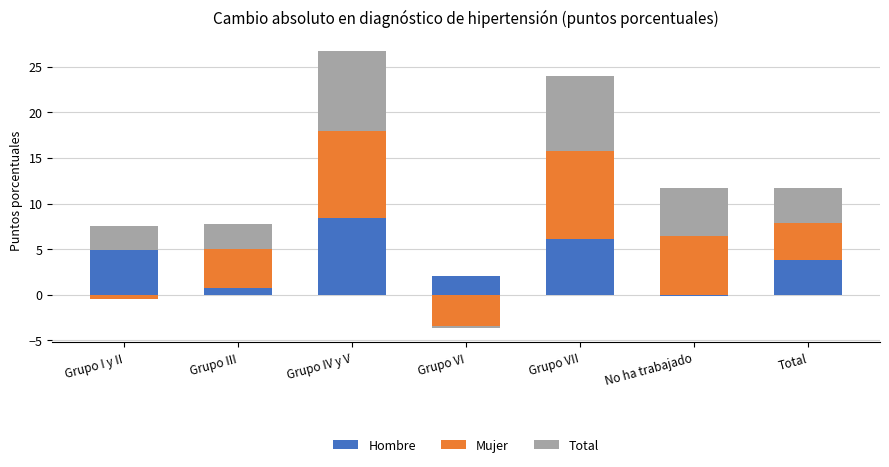

The Mujer series shows -5.3 at Grupo VI. True or false?

False